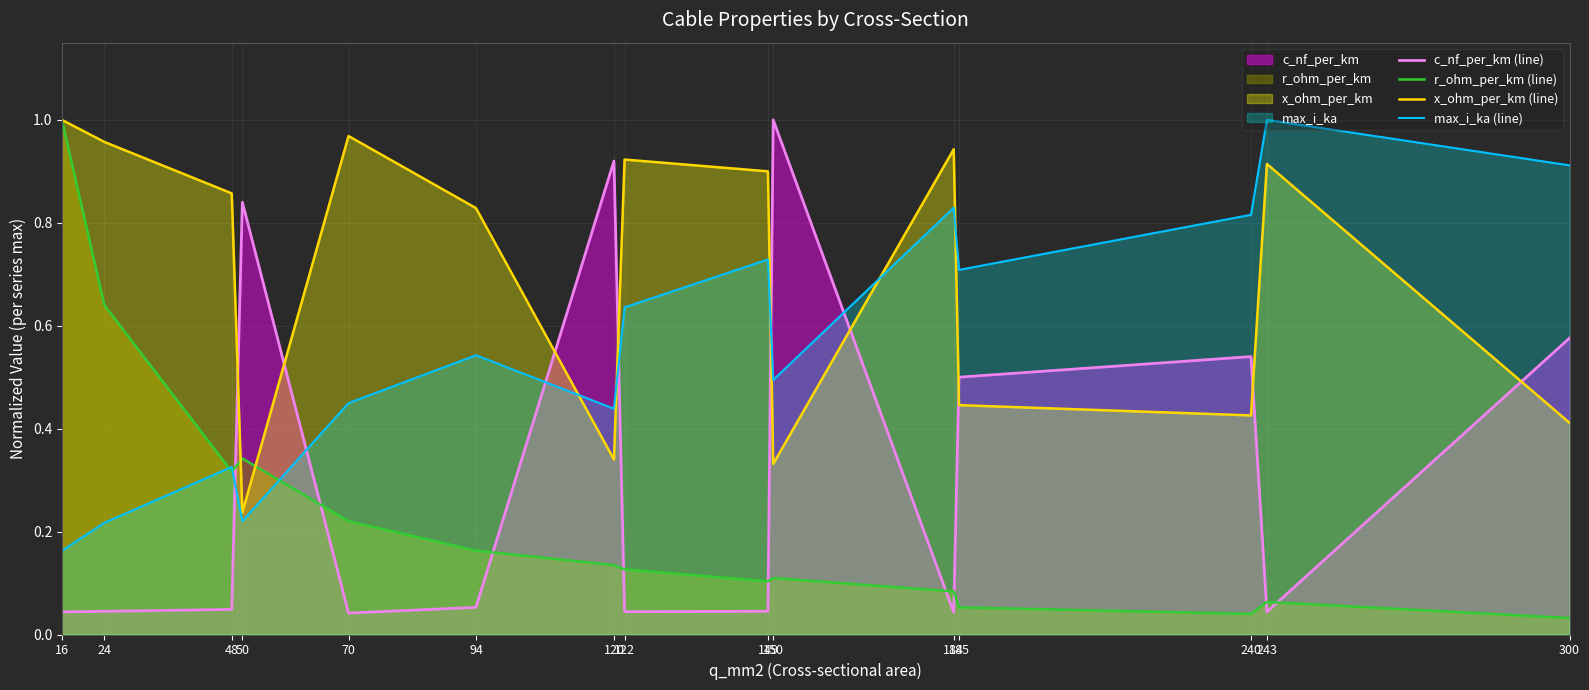

True or false: c_nf_per_km (line) and r_ohm_per_km (line) intersect in this chart.

True